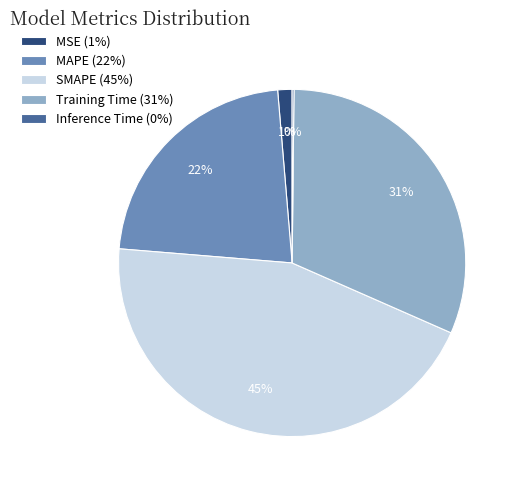

Does MSE represent more than half of the total?

No